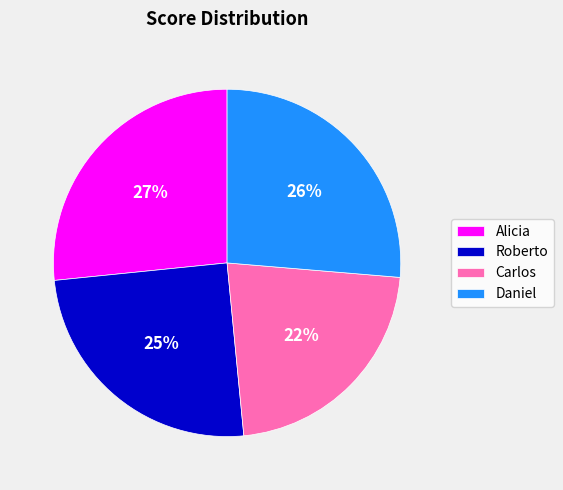

Count the number of slices in the pie.

4